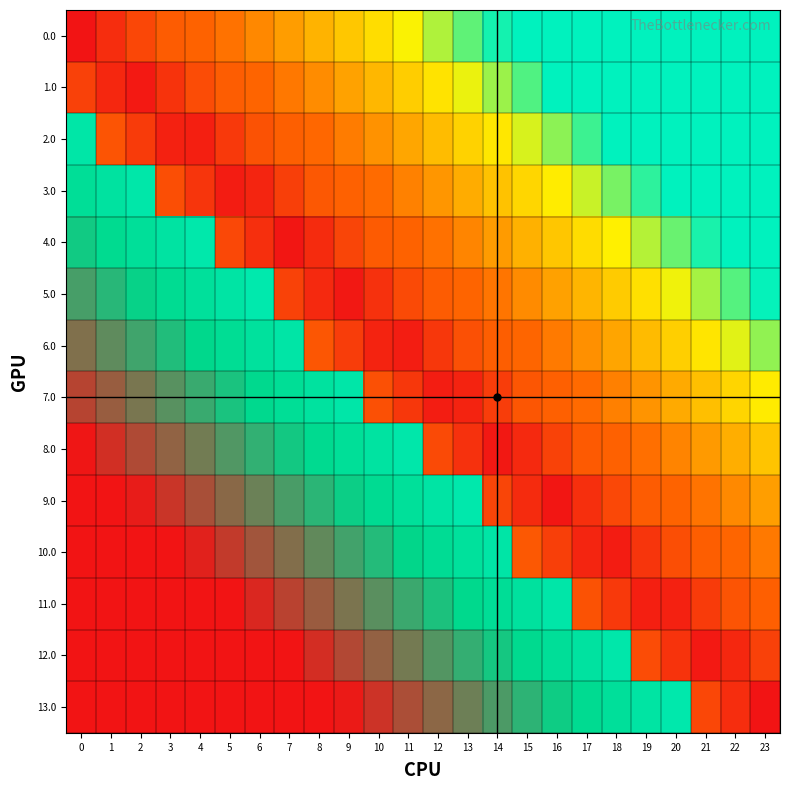

Rank the series at 16 from lowest to highest value.

9.0, 10.0, 8.0, 7.0, 6.0, 5.0, 4.0, 3.0, 2.0, 1.0, 0.0, 11.0, 12.0, 13.0